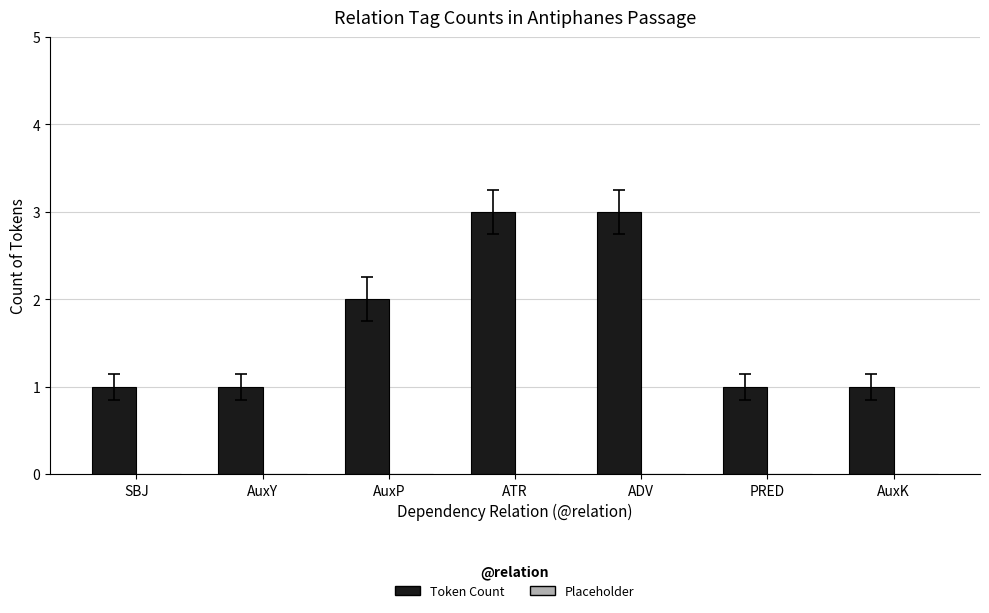

What is the sum of the values at ADV and AuxY?

4